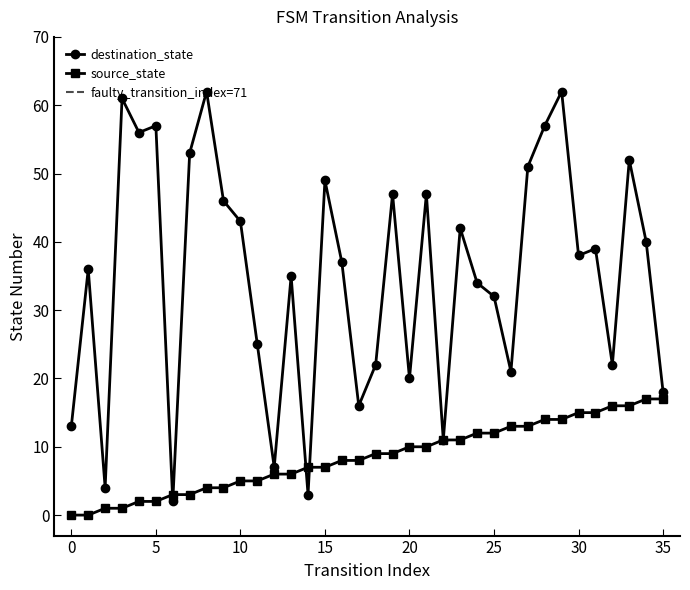

List the labels in order of destination_state value, largest first.

8, 29, 3, 5, 28, 4, 7, 33, 27, 15, 19, 21, 9, 10, 23, 34, 31, 30, 16, 1, 13, 24, 25, 11, 18, 32, 26, 20, 35, 17, 0, 22, 12, 2, 14, 6